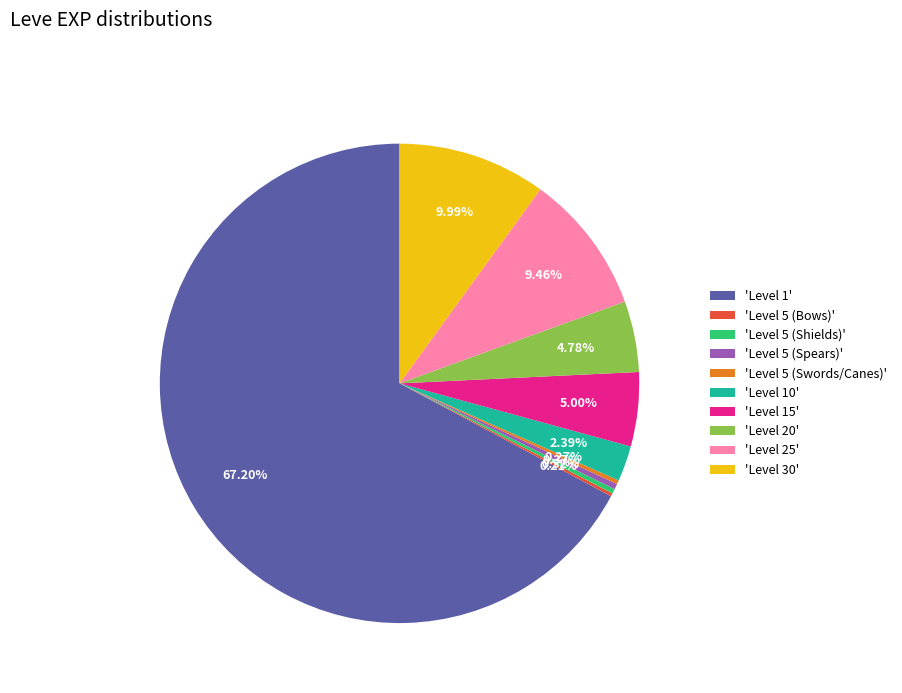

Between 'Level 1' and 'Level 25', which is larger?

'Level 1'